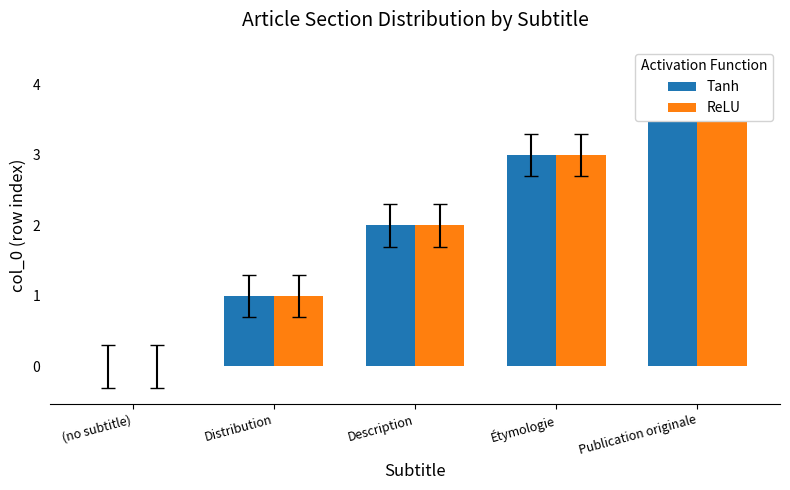

At which label does ReLU reach its minimum?

(no subtitle)